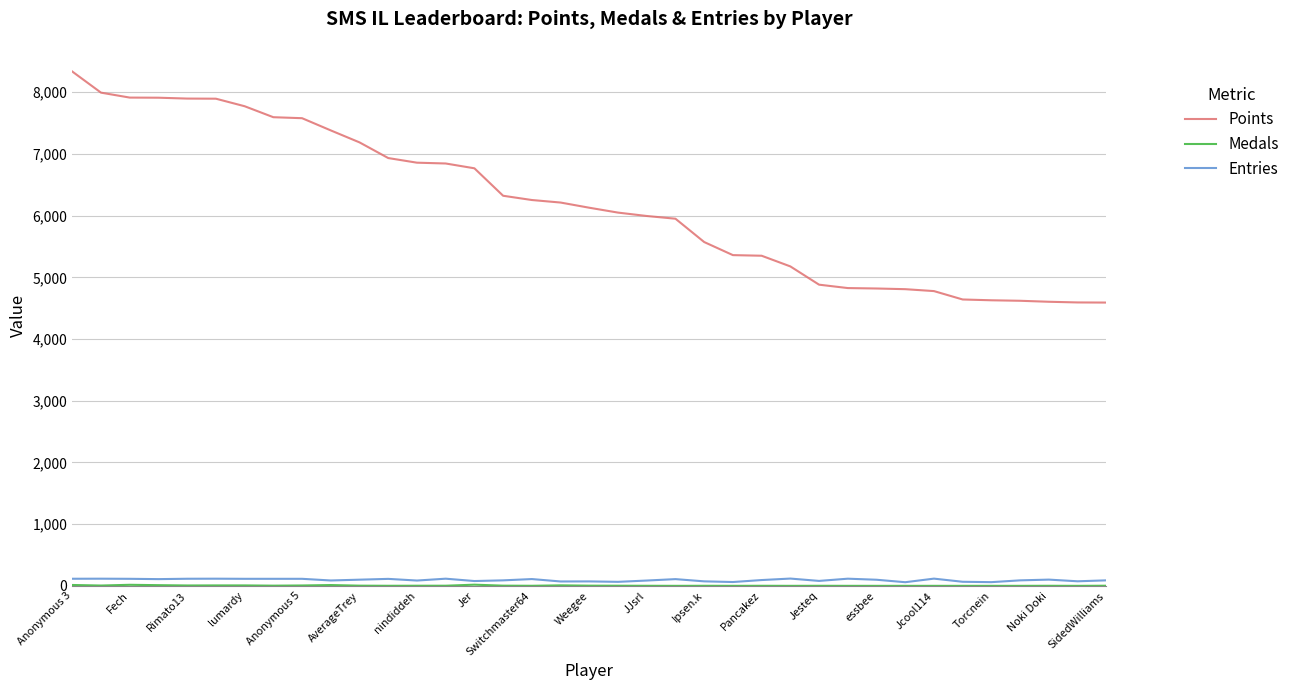

Which series has the widest spread of values?

Points